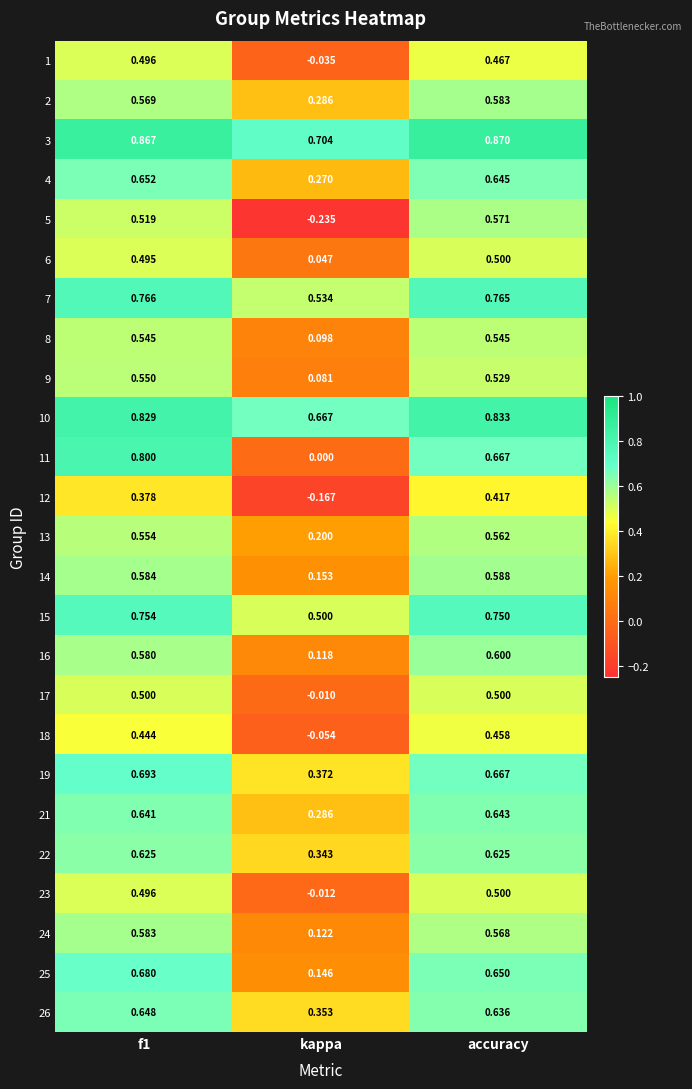

Where is 13 nearest to the value 0?

kappa